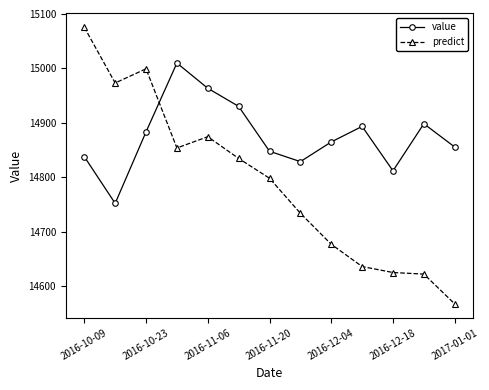

What is the value of the value point at the 11th from the left?

14811.6